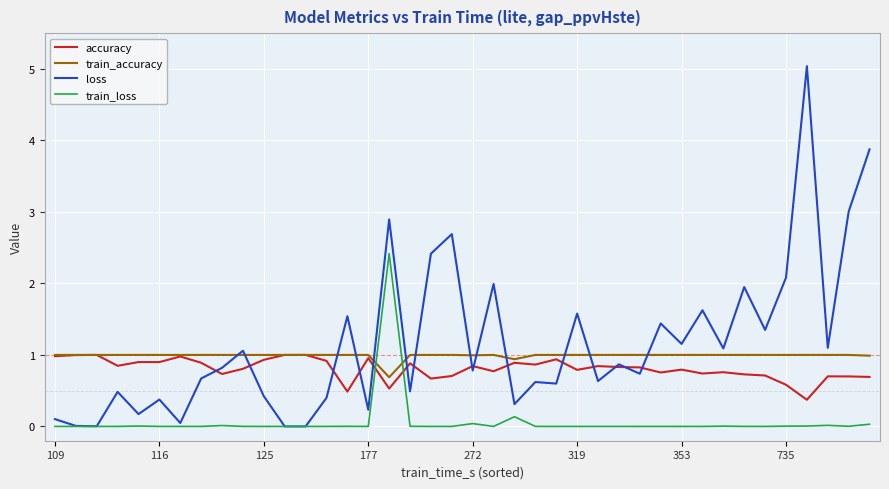

What is the maximum value shown in the chart?

5.0